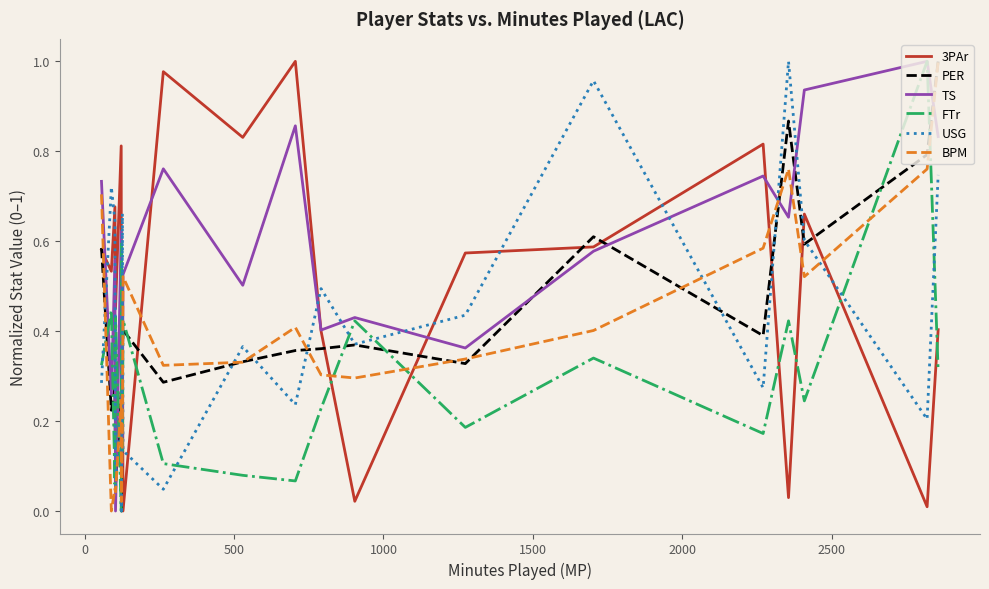

How many times do FTr and PER cross each other?

12